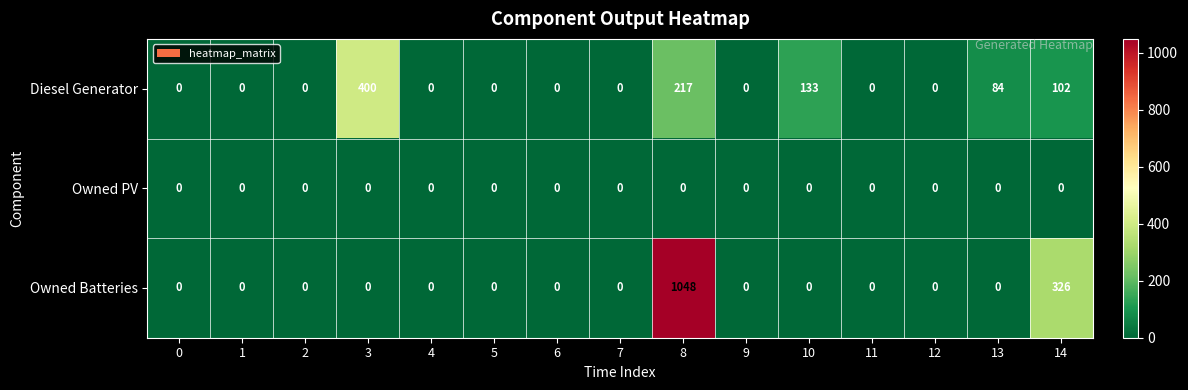

What is the sum of the Diesel Generator values at 14 and 9?

102